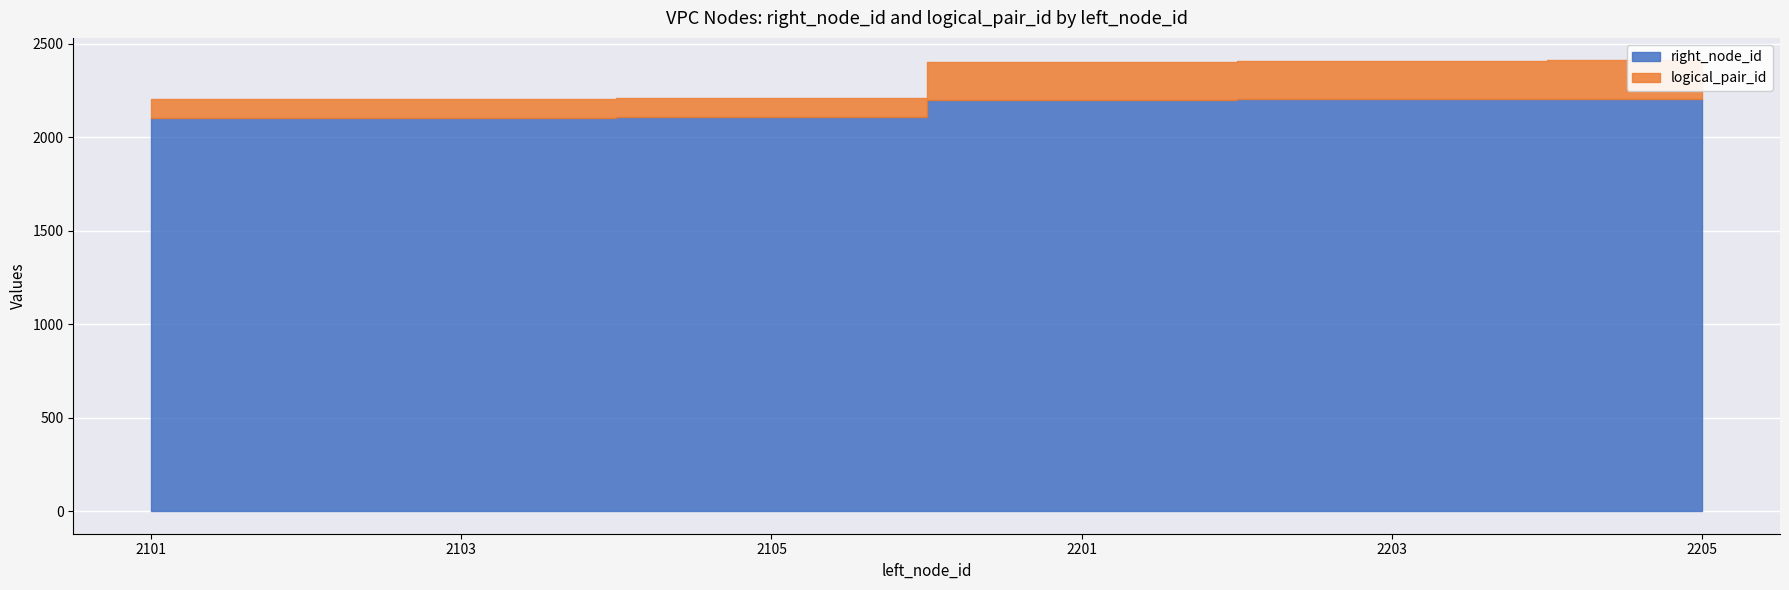

Which series changed the most between 2101 and 2203?

right_node_id